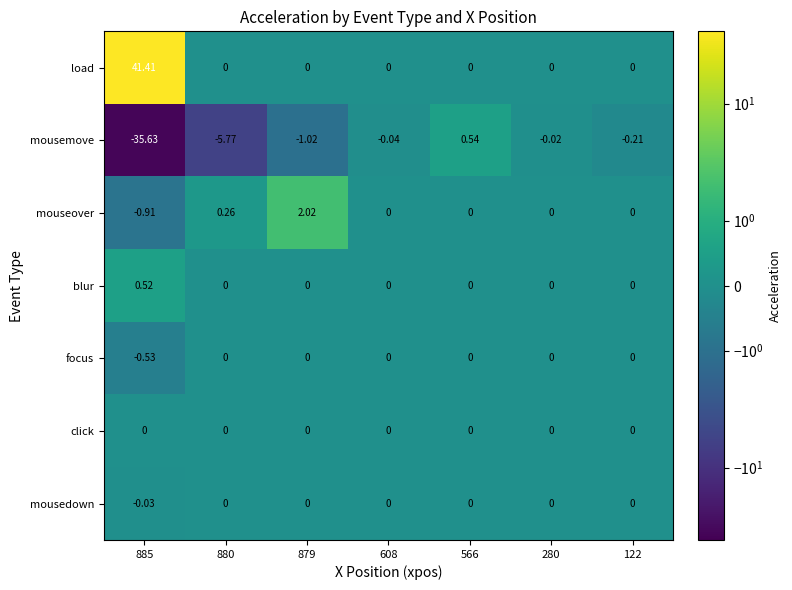

Which series has the widest spread of values?

load